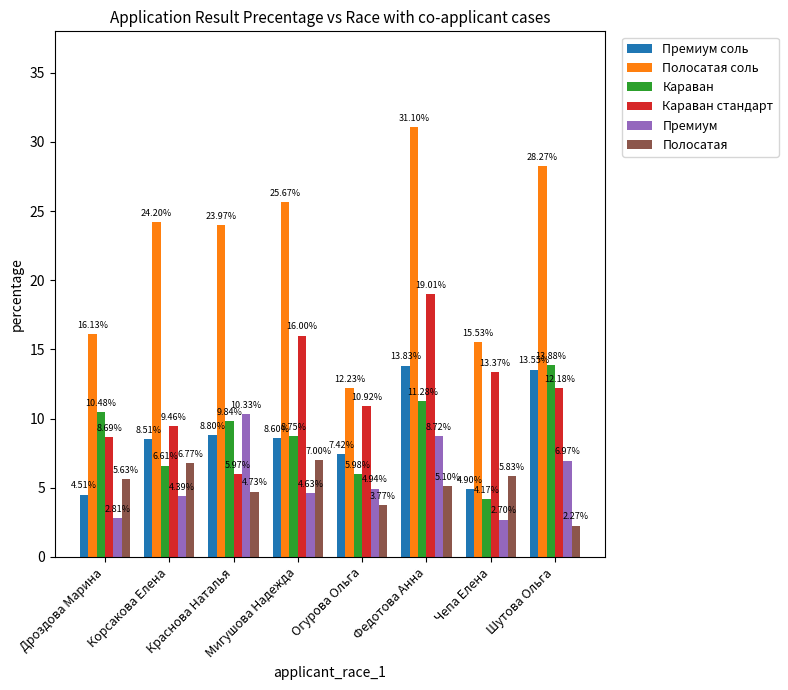

Where does the Полосатая series first go above 5?

Дроздова Марина